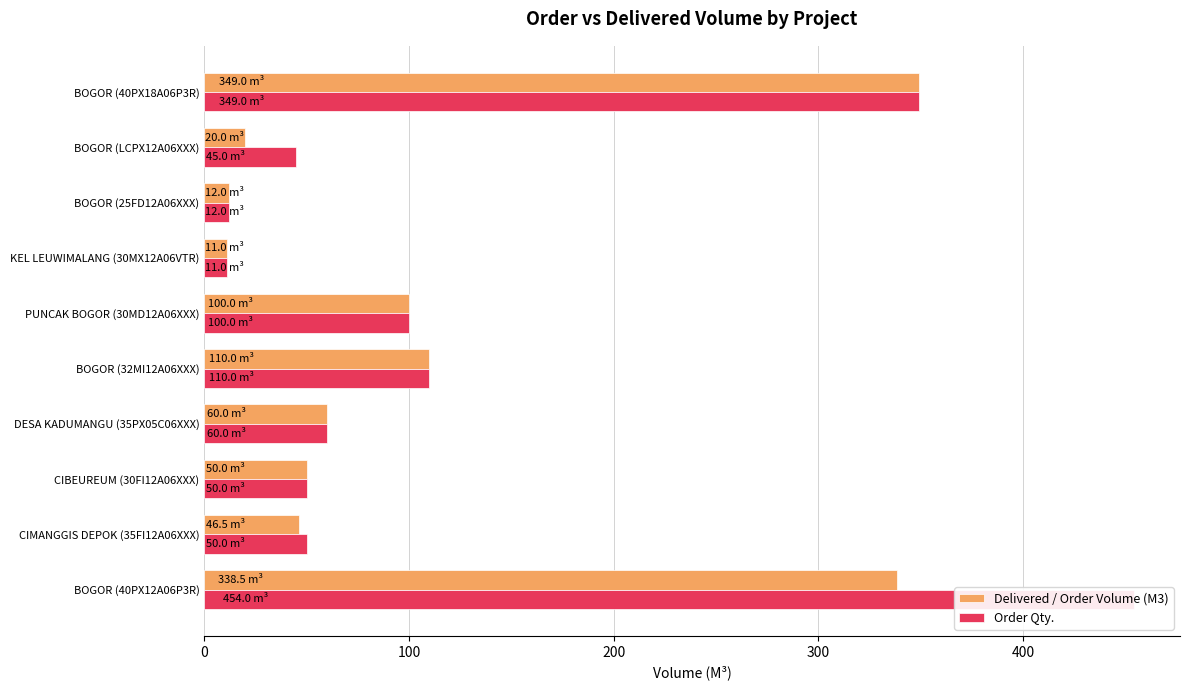

How many bars are there in total?

20